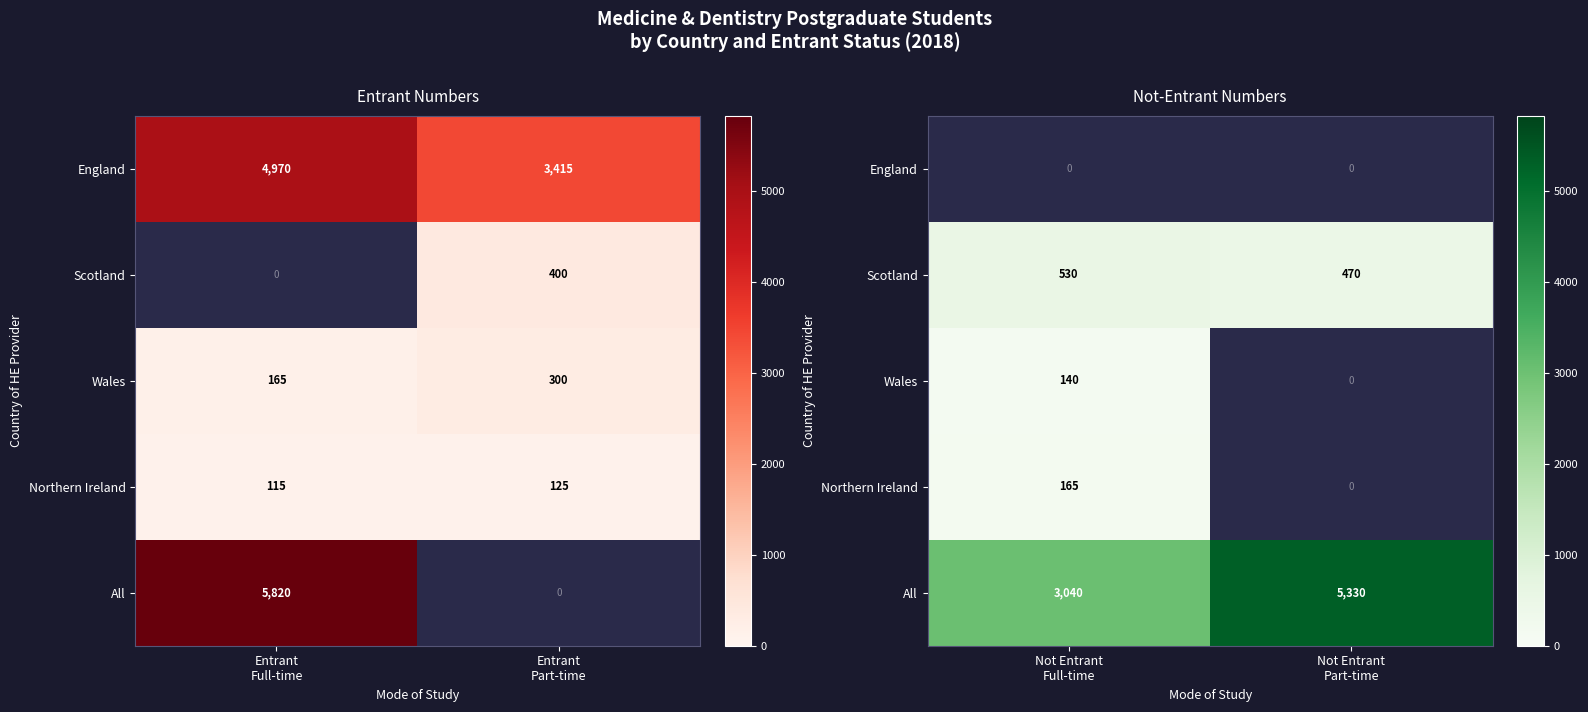

Where is Northern Ireland nearest to the value 165?

Not Entrant Full-time